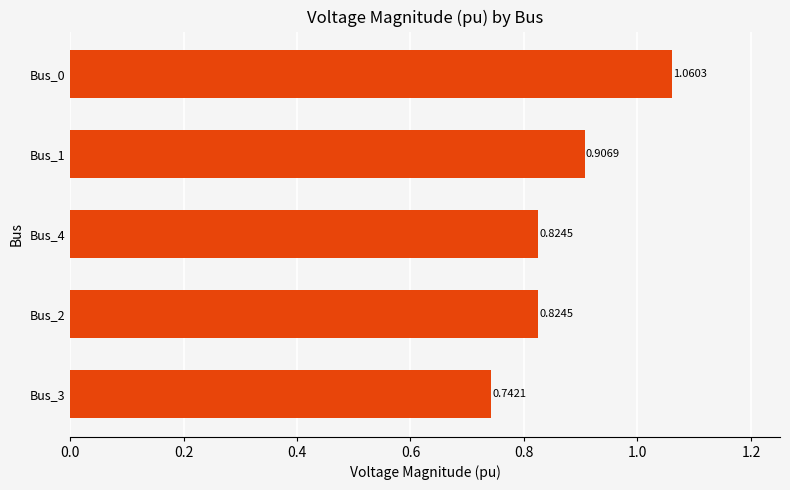

What is the sum of the values at Bus_4 and Bus_2?

1.6